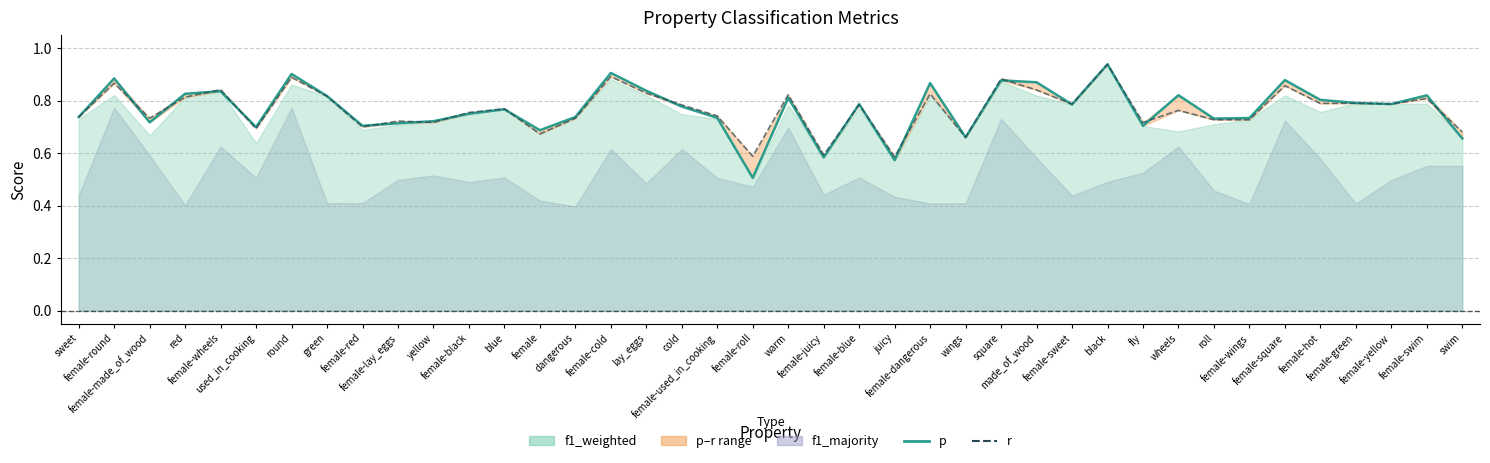

Reading left to right, transcribe all the data shown in this chart.

p: 0.7	0.9	0.7	0.8	0.8	0.7	0.9	0.8	0.7	0.7	0.7	0.8	0.8	0.7	0.7	0.9	0.8	0.8	0.7	0.5	0.8	0.6	0.8	0.6	0.9	0.7	0.9	0.9	0.8	0.9	0.7	0.8	0.7	0.7	0.9	0.8	0.8	0.8	0.8	0.7
r: 0.7	0.9	0.7	0.8	0.8	0.7	0.9	0.8	0.7	0.7	0.7	0.8	0.8	0.7	0.7	0.9	0.8	0.8	0.7	0.6	0.8	0.6	0.8	0.6	0.8	0.7	0.9	0.8	0.8	0.9	0.7	0.8	0.7	0.7	0.9	0.8	0.8	0.8	0.8	0.7